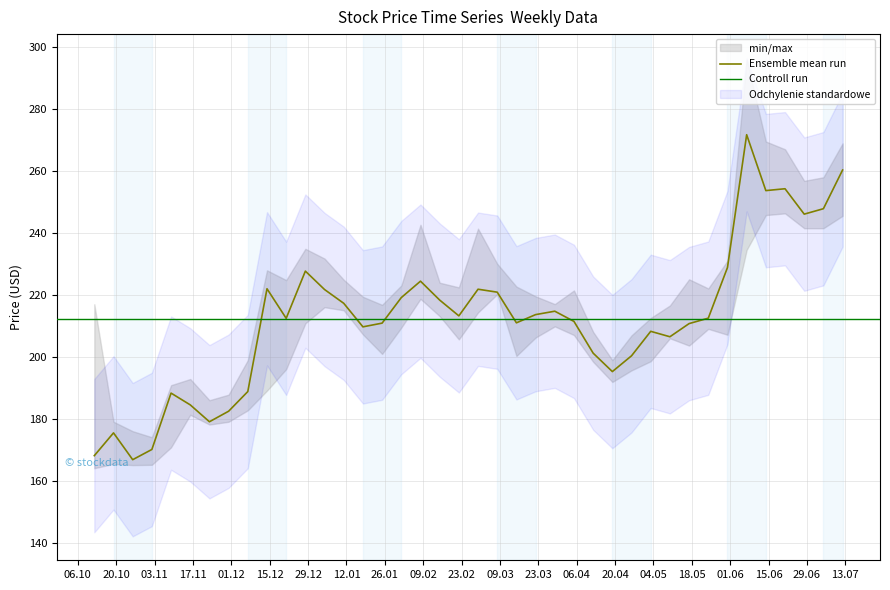

What is the value of the High point at the 10th from the left?

227.9